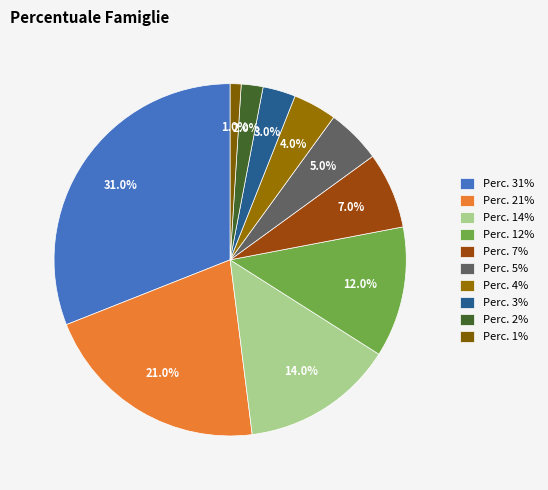

Which slice is the largest?

Perc. 31%